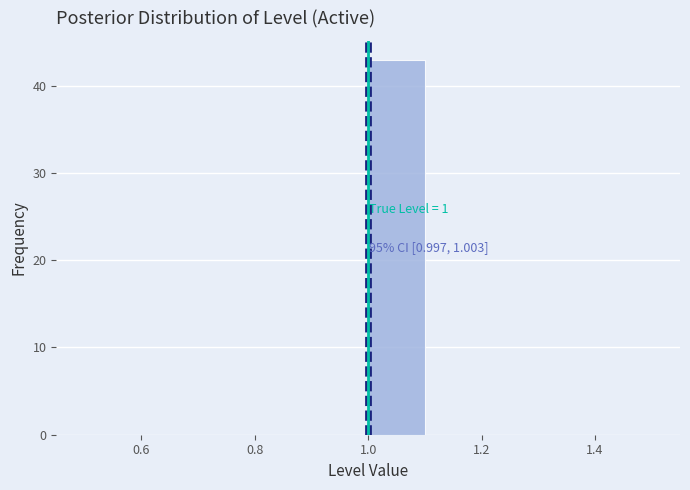

Which range on the x-axis has the tallest bar?

1.0 to 1.1